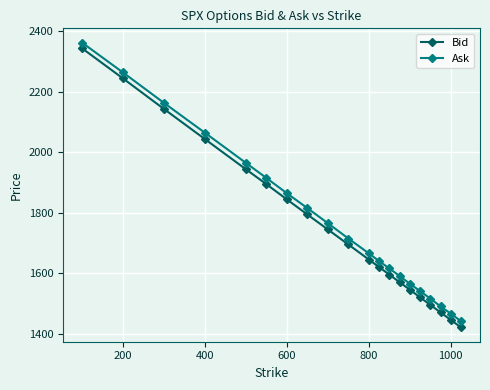

Count the number of data series in this chart.

2